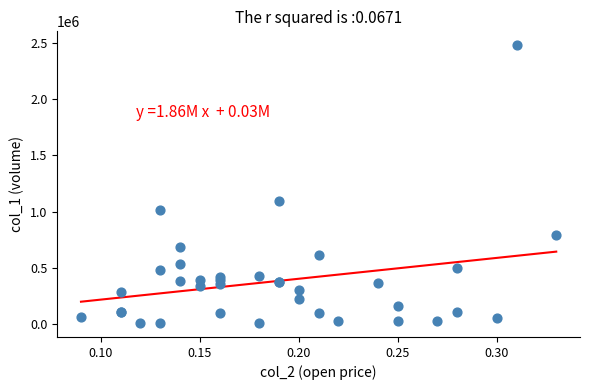

What Y value in the scatter plot is closest to 1244000?

1095000